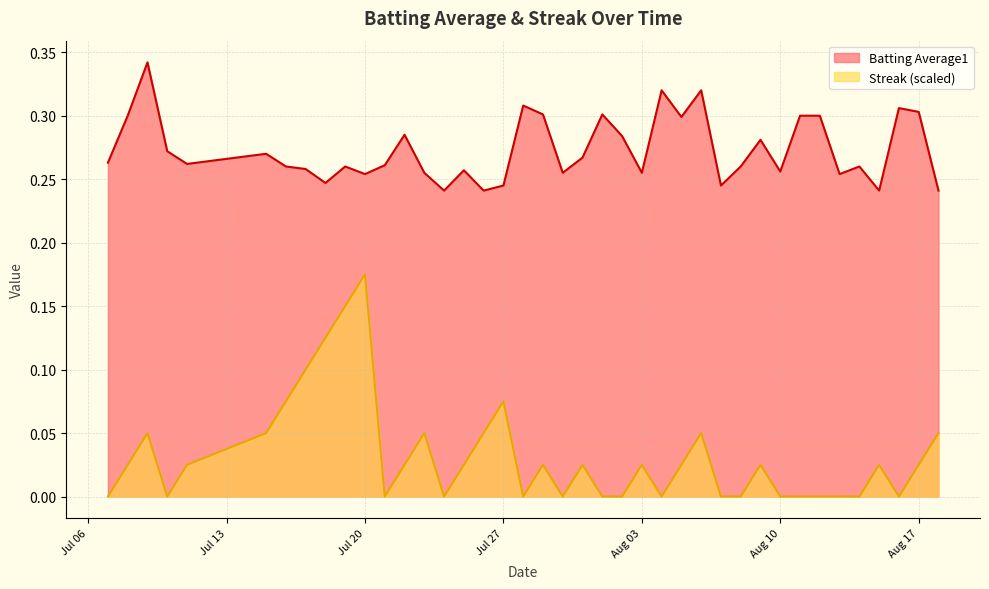

Which series has the widest spread of values?

Streak (scaled)